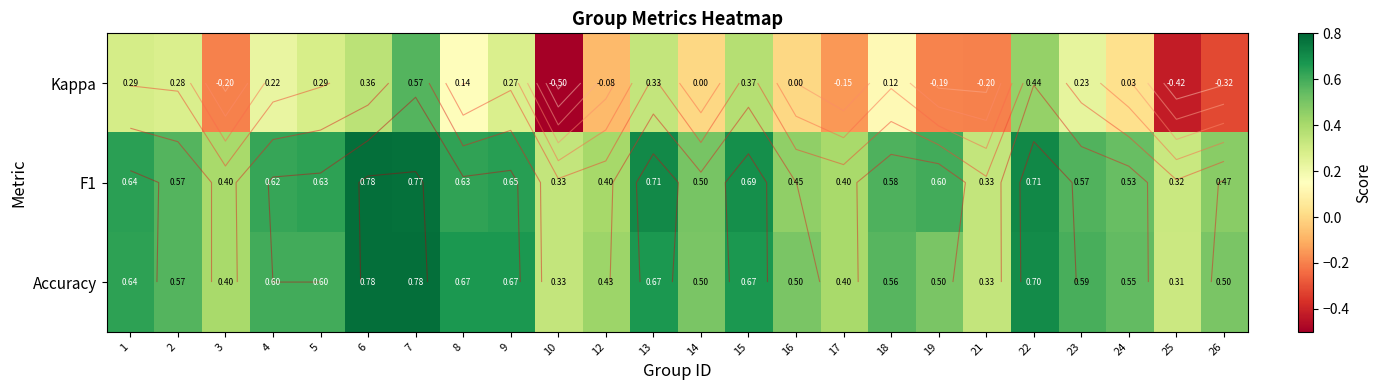

What is the spread (max minus min) of values at 21?

0.5